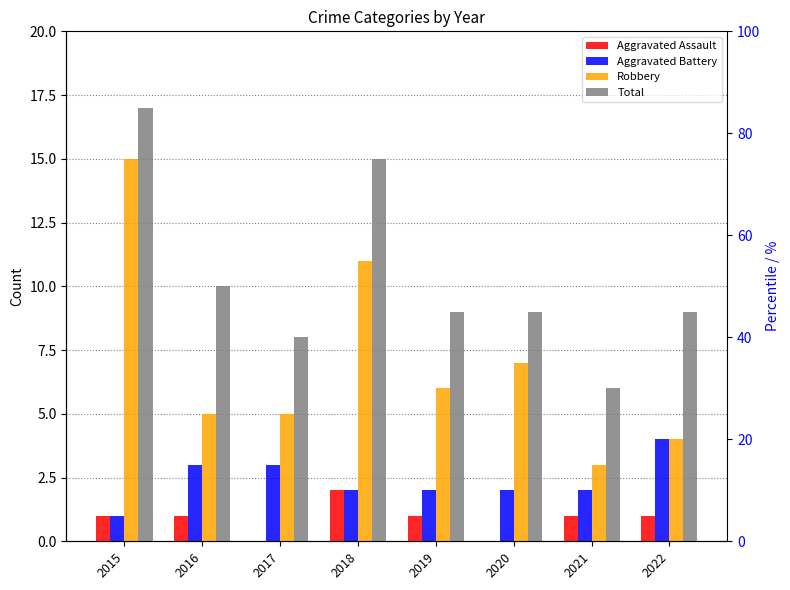

The Total series shows 8 at 2017. True or false?

True